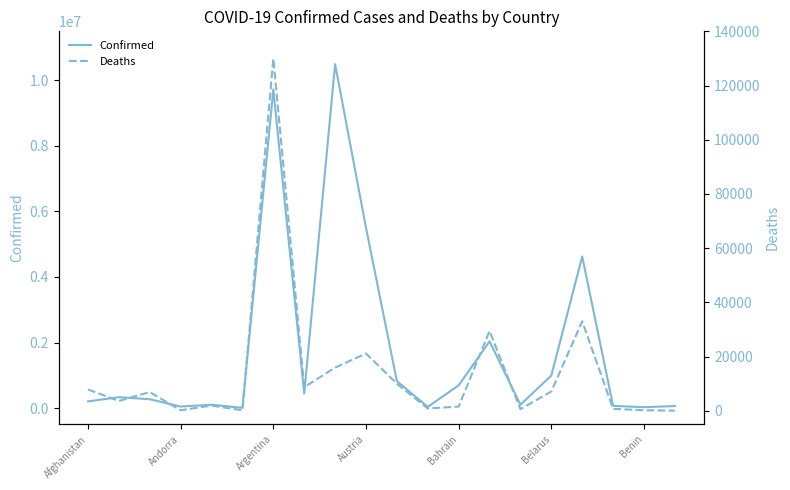

Where is Confirmed nearest to the value 5251512?

Austria